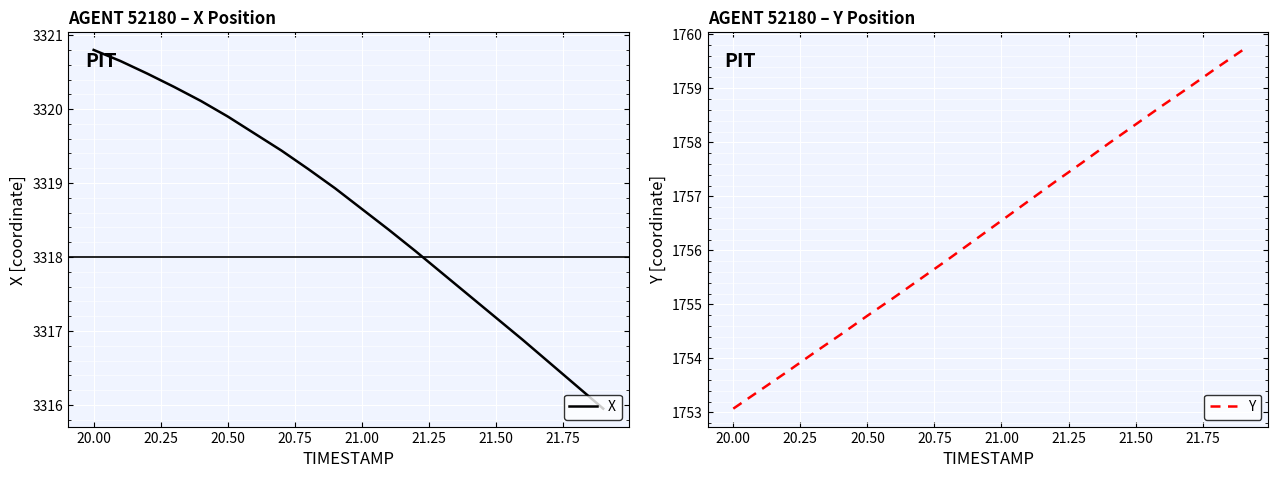

What is the sum of all X values?

66372.7